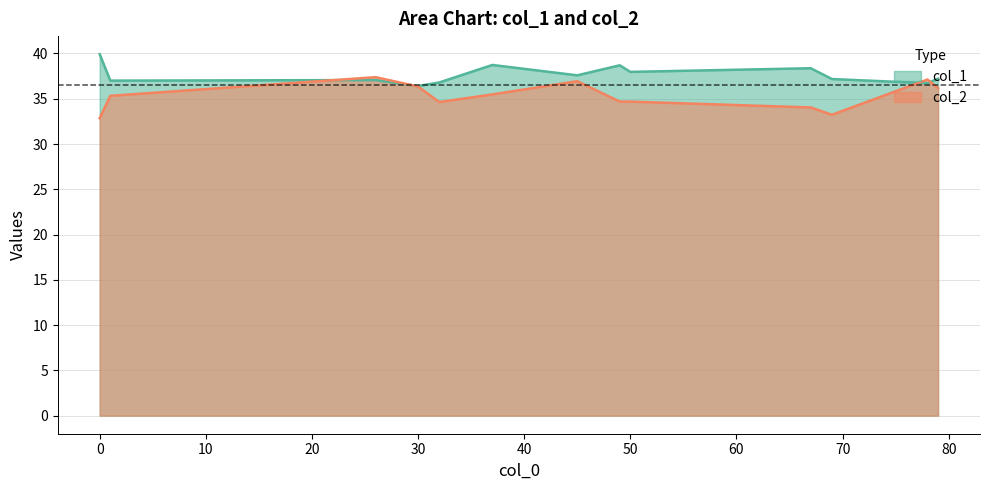

How many lines are shown in the chart?

2